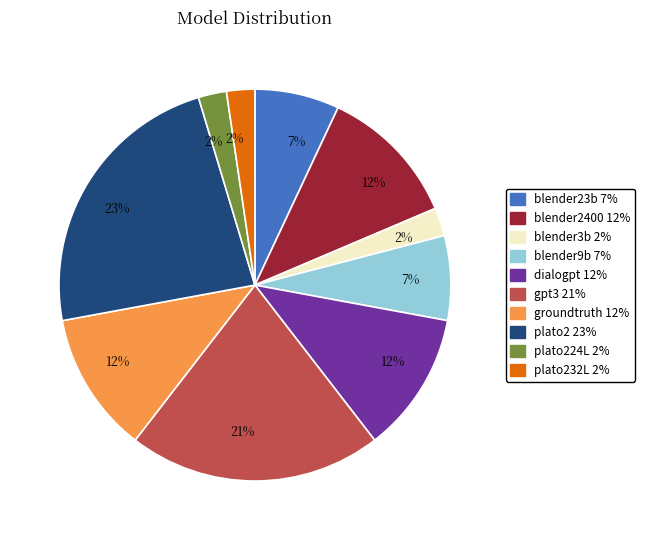

Is there a majority slice in this chart?

No